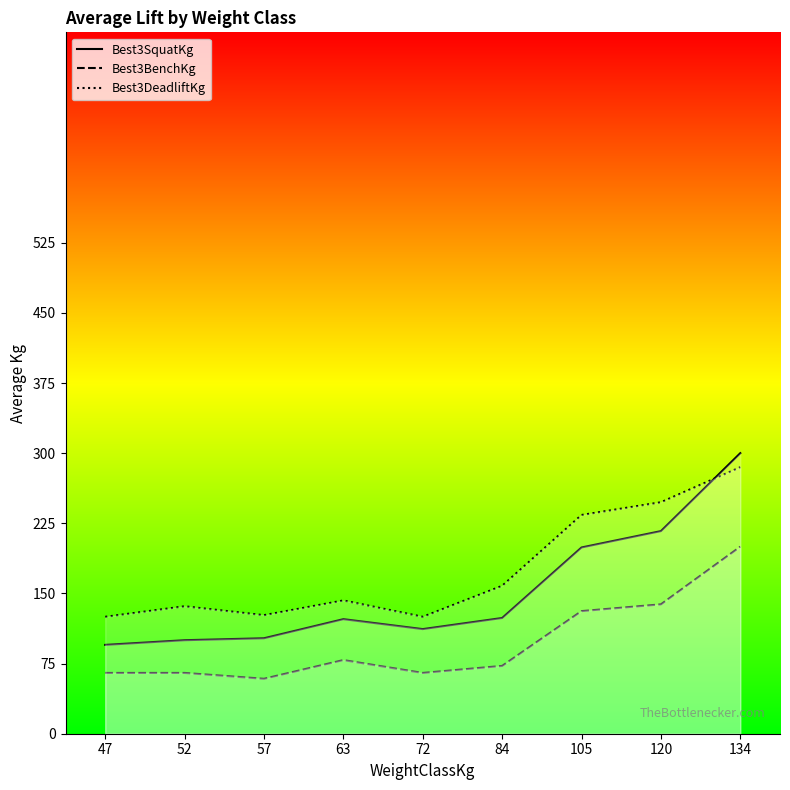

What is the maximum value shown in the chart?

300.0